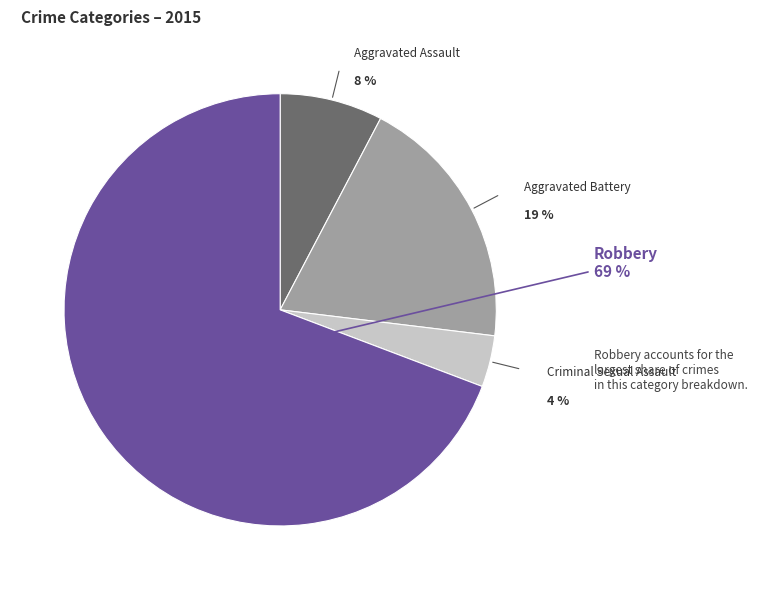

Between Aggravated Assault and Criminal Sexual Assault, which is larger?

Aggravated Assault